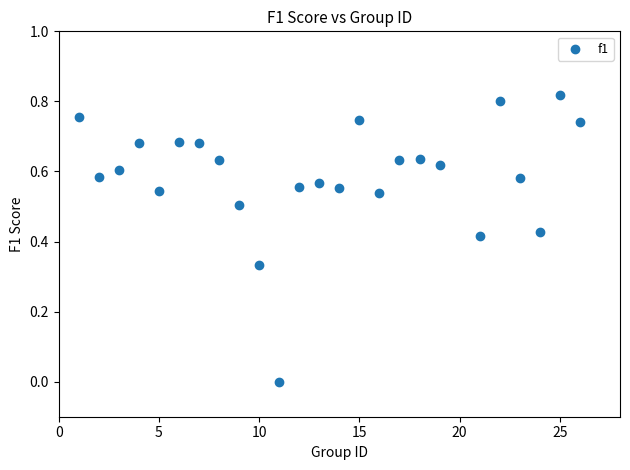

What is the range of X values (max minus min)?

25.0